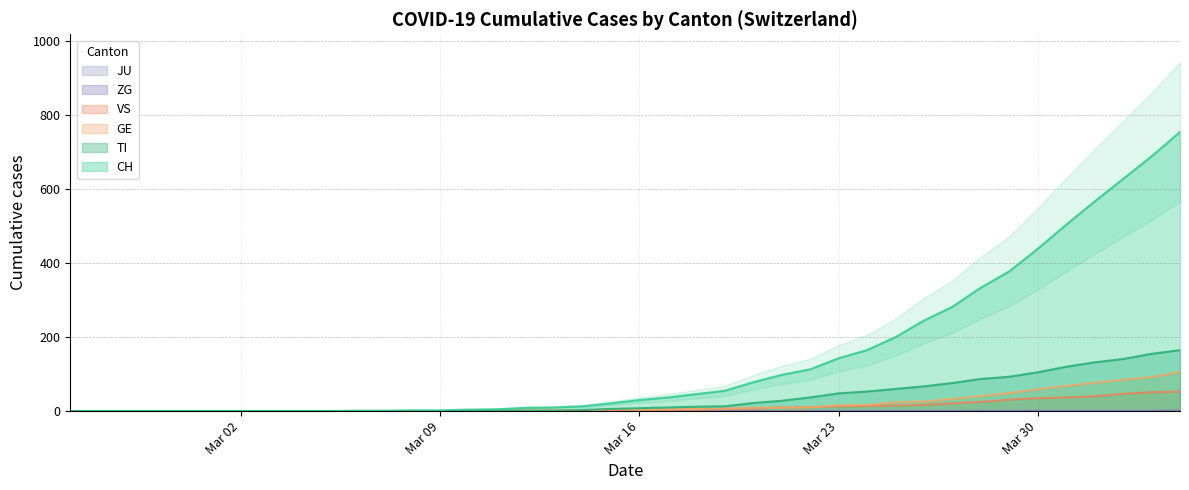

What is the maximum value for TI?

165